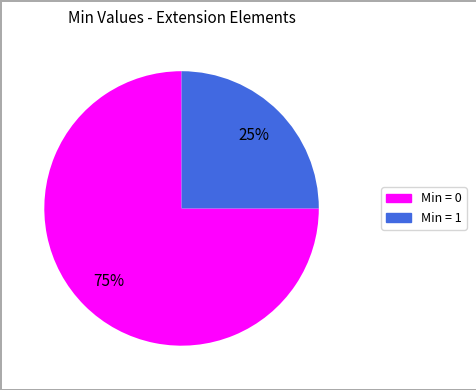

To the nearest percent, what is the average slice percentage?

50%